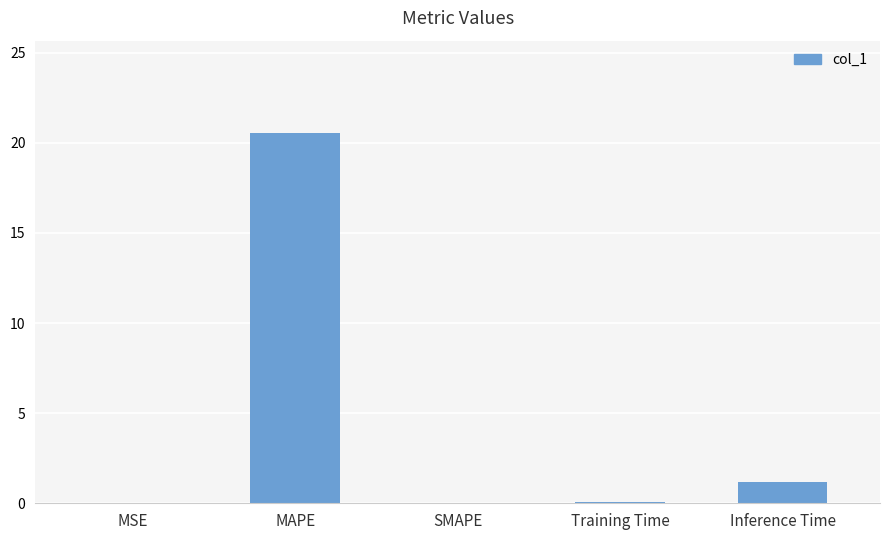

Where is the data nearest to the value 10?

Inference Time